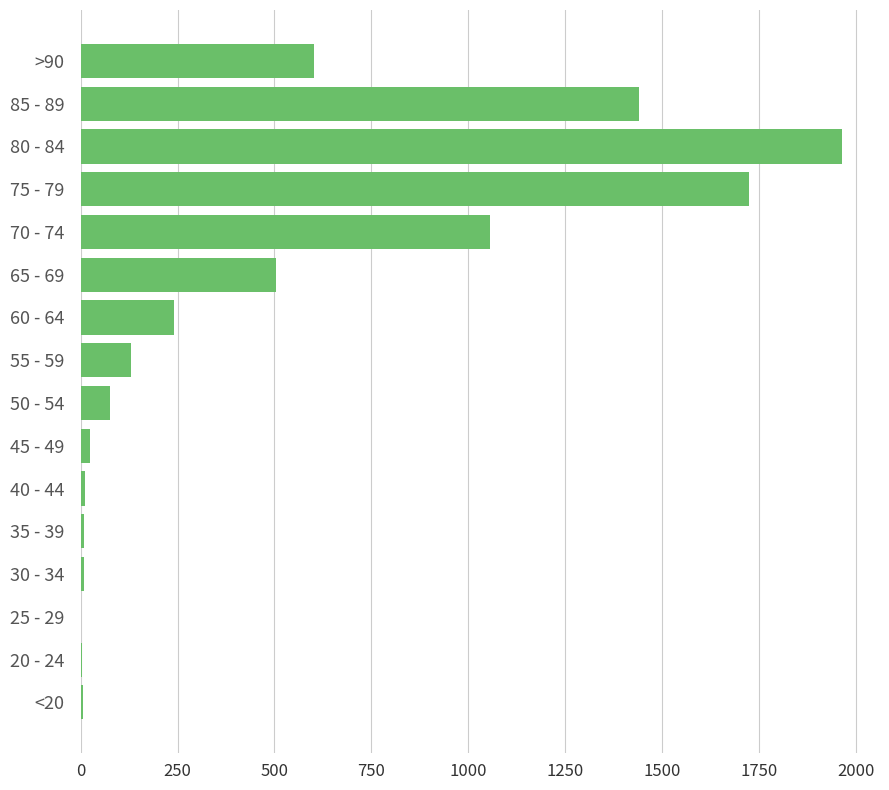

True or false: the data shows 603 at >90.

True